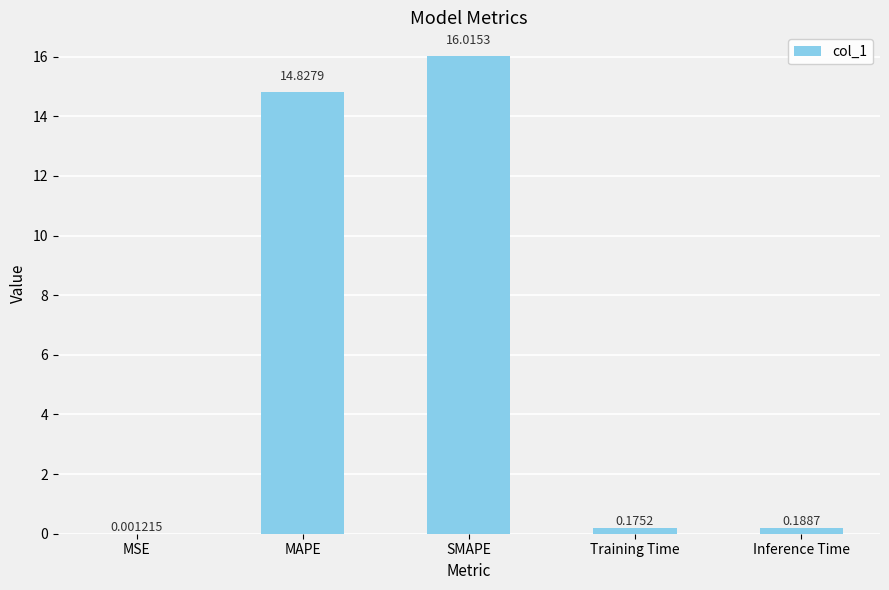

Where is the data nearest to the value 8?

MAPE